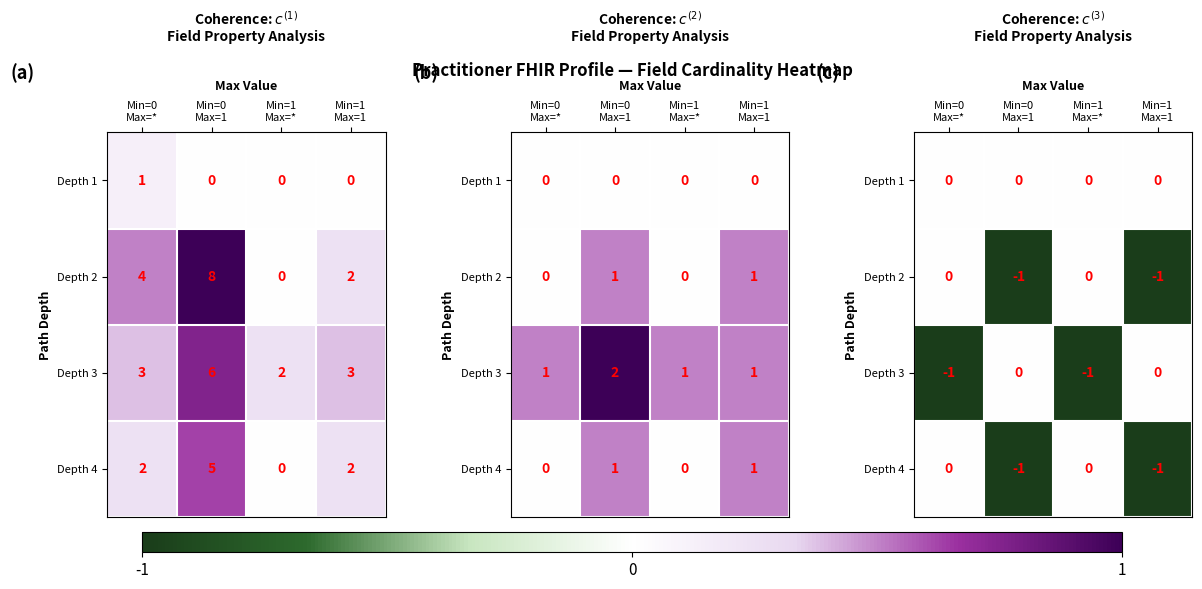

Between Min=0 Max=* and Min=0 Max=1, which series saw the biggest shift?

Depth 2